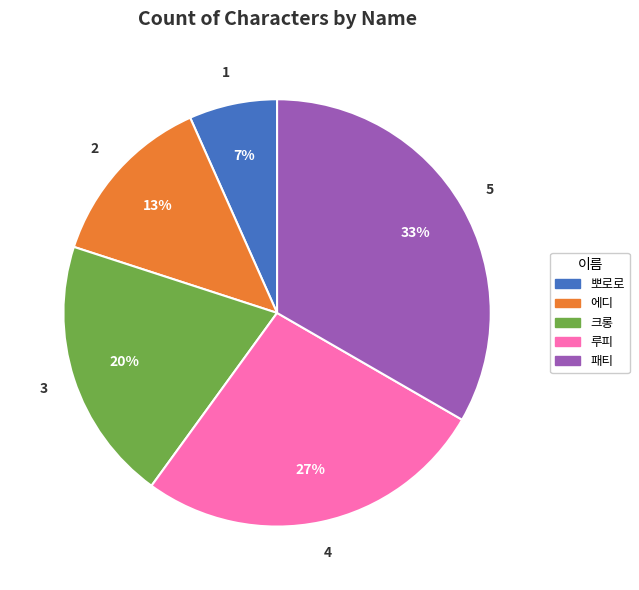

The 루피 slice represents 37% of the pie. True or false?

False